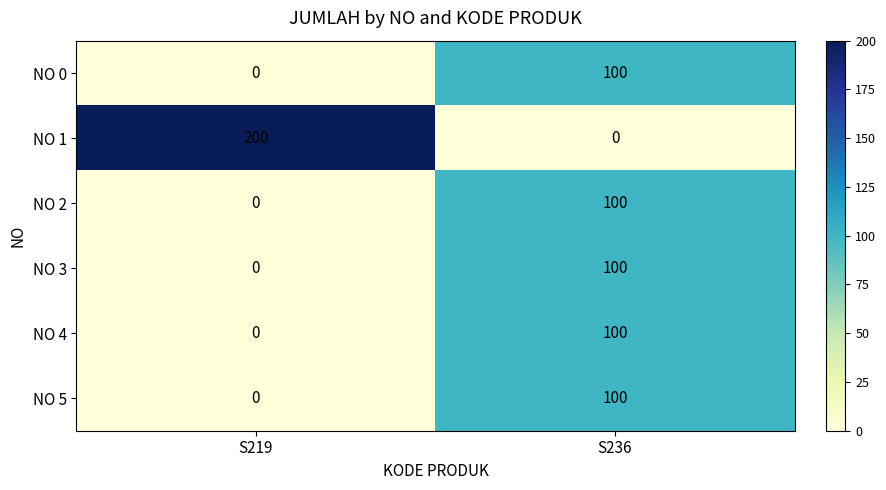

Between S219 and S236, which series saw the biggest shift?

NO 1